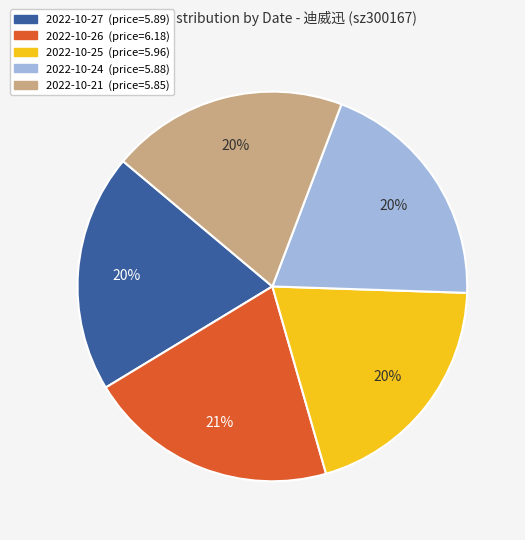

Is there any slice that represents more than half of the pie?

No